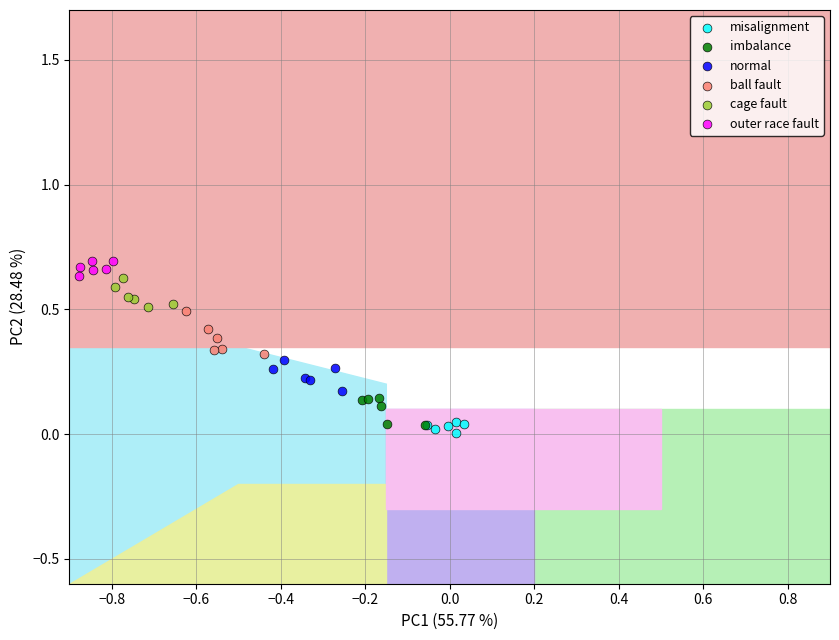

What are all the series names shown in the legend?

misalignment, imbalance, normal, ball fault, cage fault, outer race fault